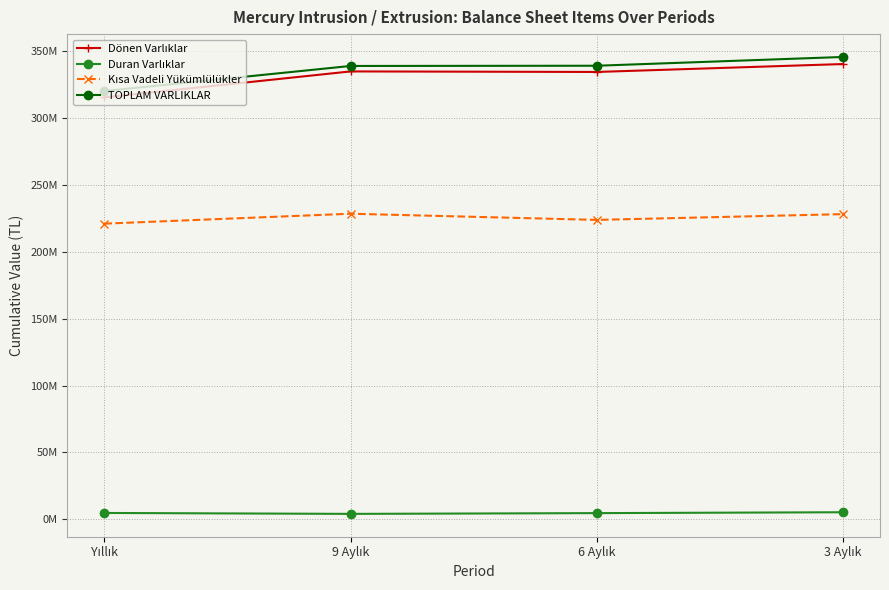

True or false: Dönen Varlıklar and Duran Varlıklar intersect in this chart.

False